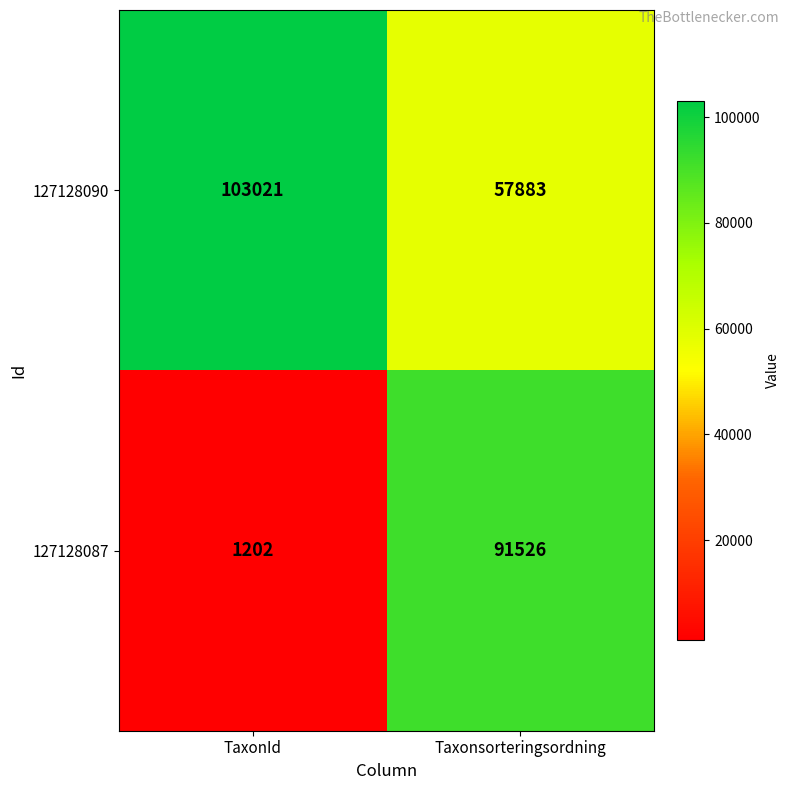

At which category is the sum across all series the highest?

Taxonsorteringsordning